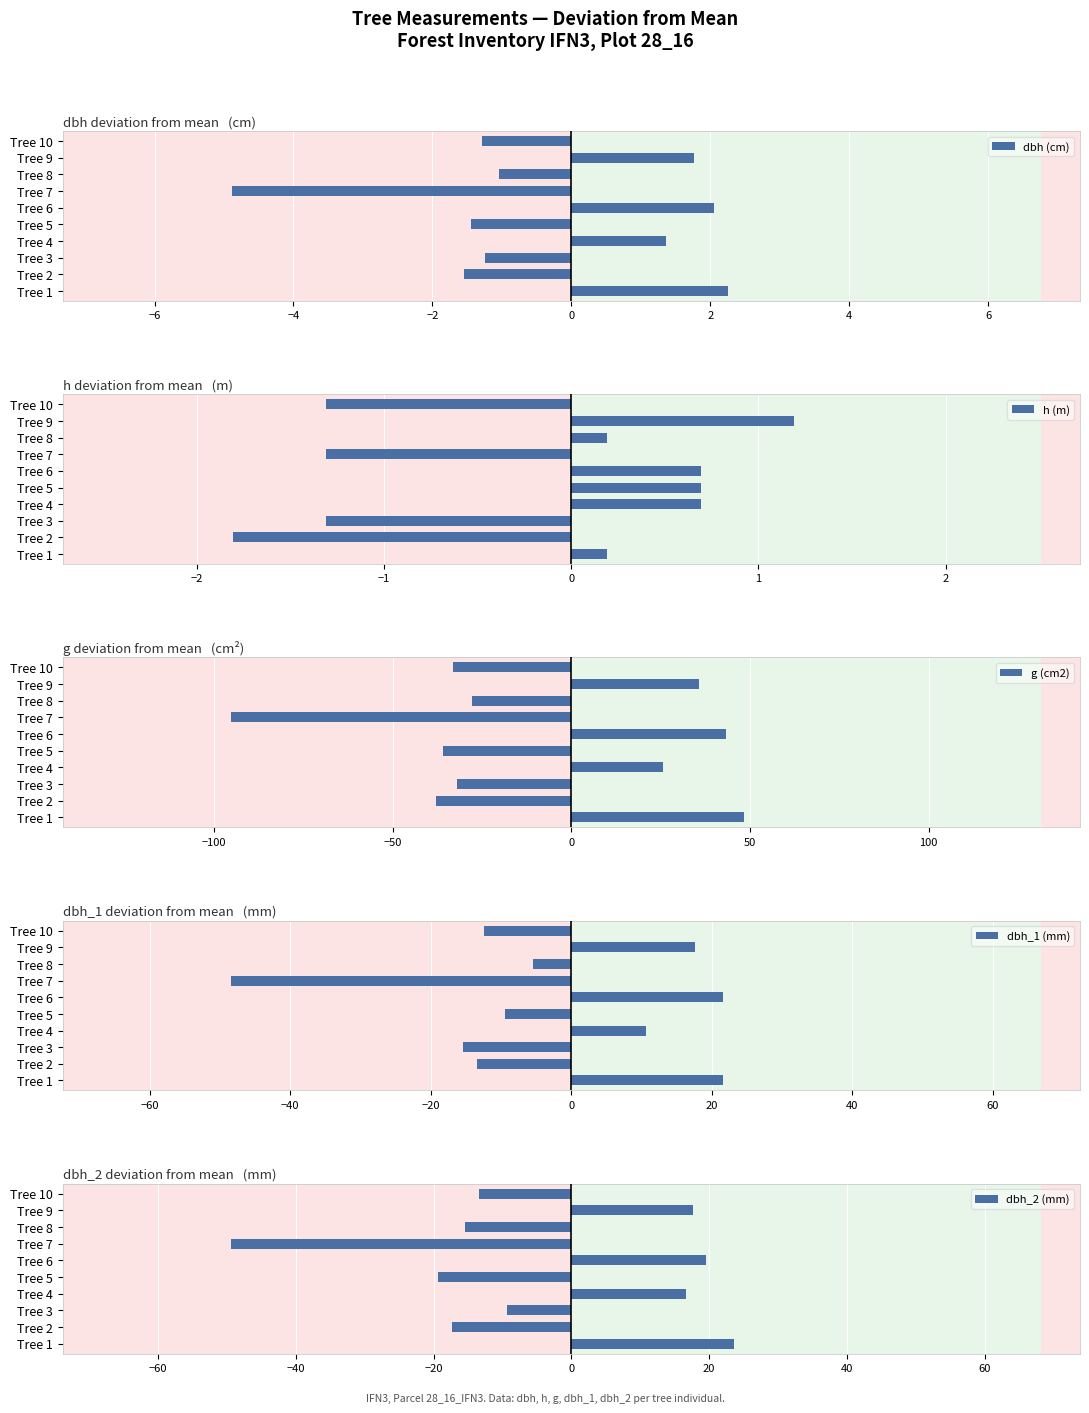

What is the sum of the dbh (cm) values at Tree 2 and Tree 6?

0.5